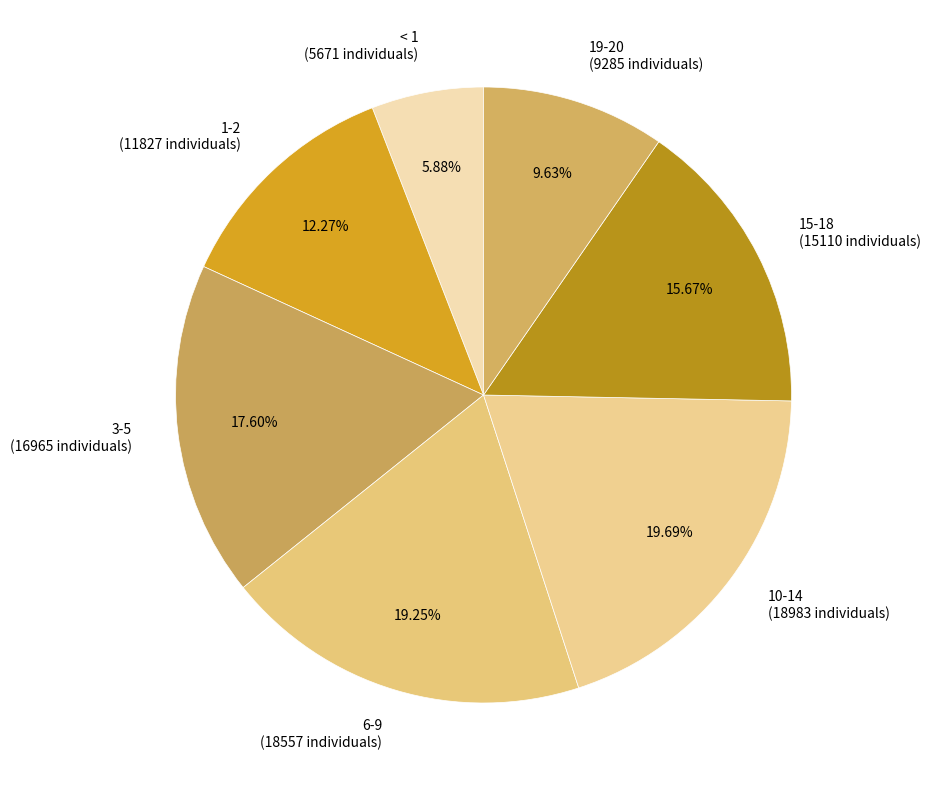

To the nearest percent, what percentage of the pie is < 1?

6%